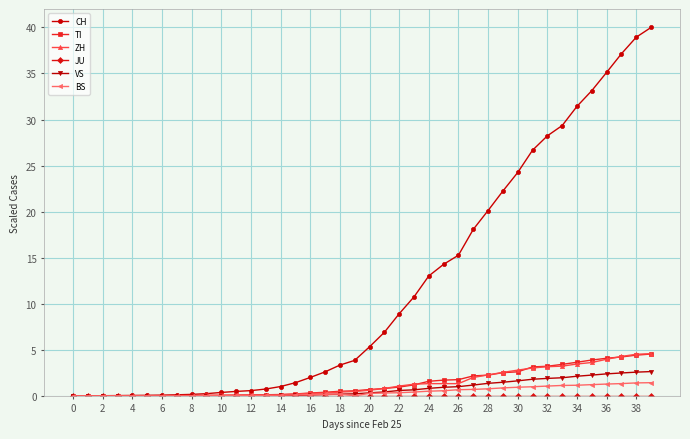

What is the maximum value for VS?

2.6